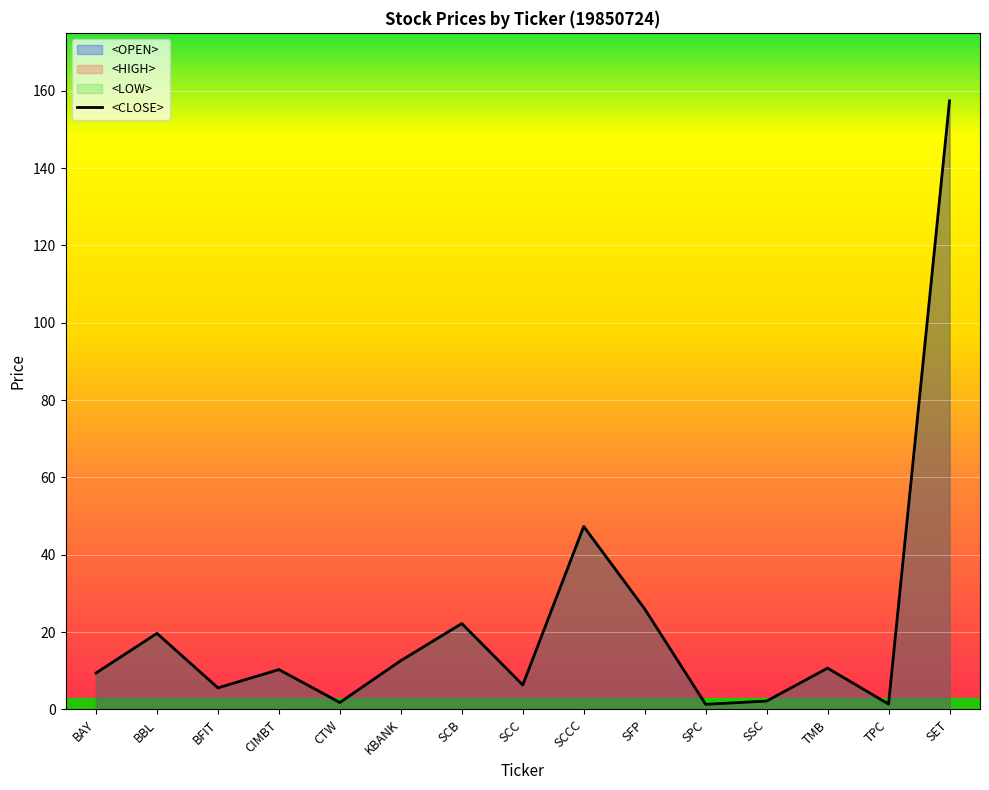

Does the chart display data point markers on the line(s)?

No